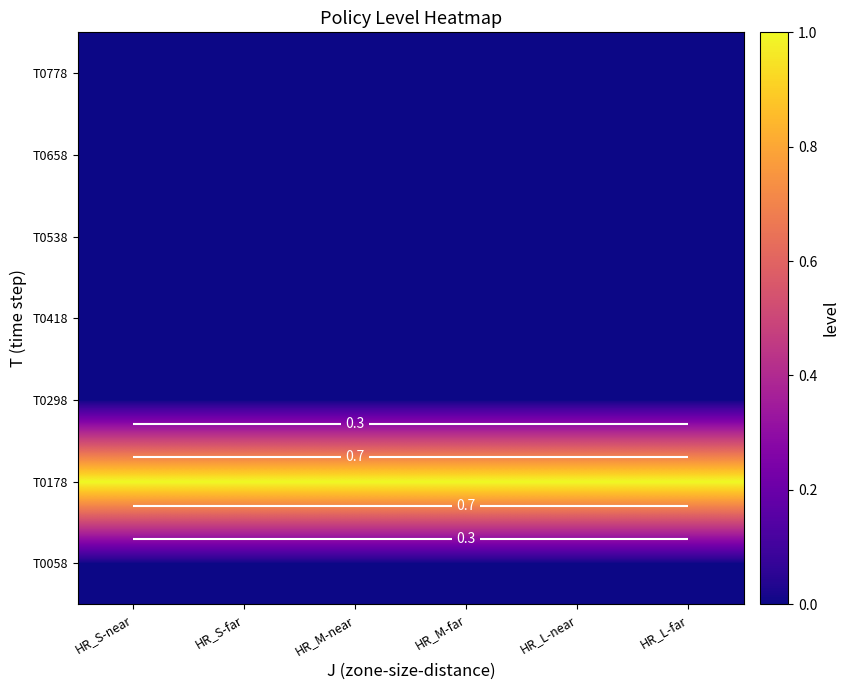

What is the total value across all series at HR_S-near?

1